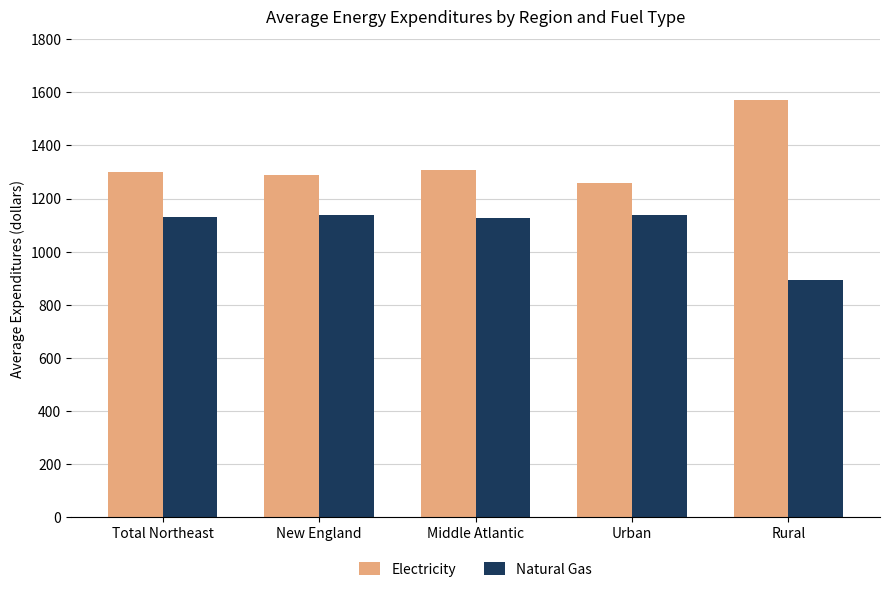

What is the total value across all series at Urban?

2398.3